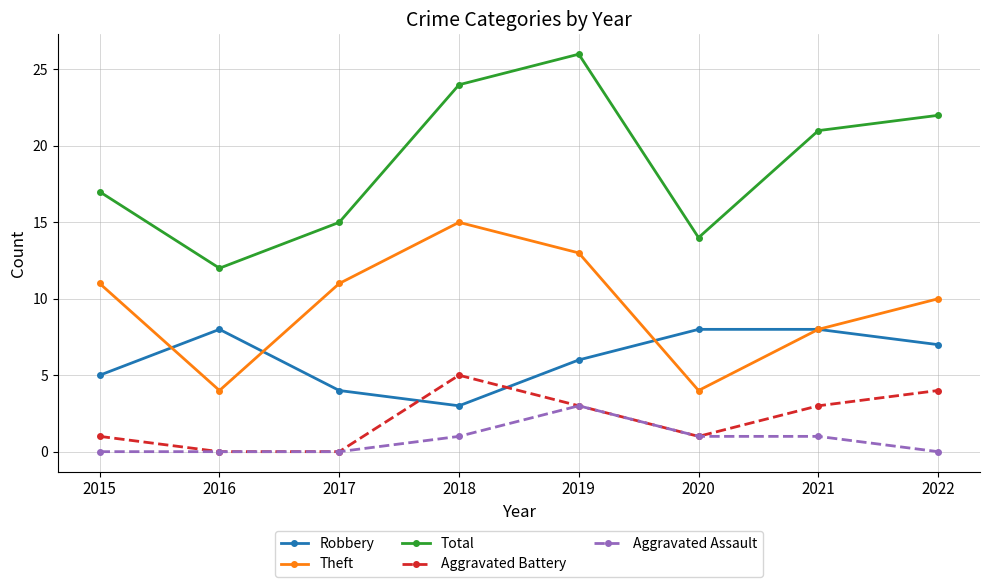

Where is the first local maximum for Total?

2019